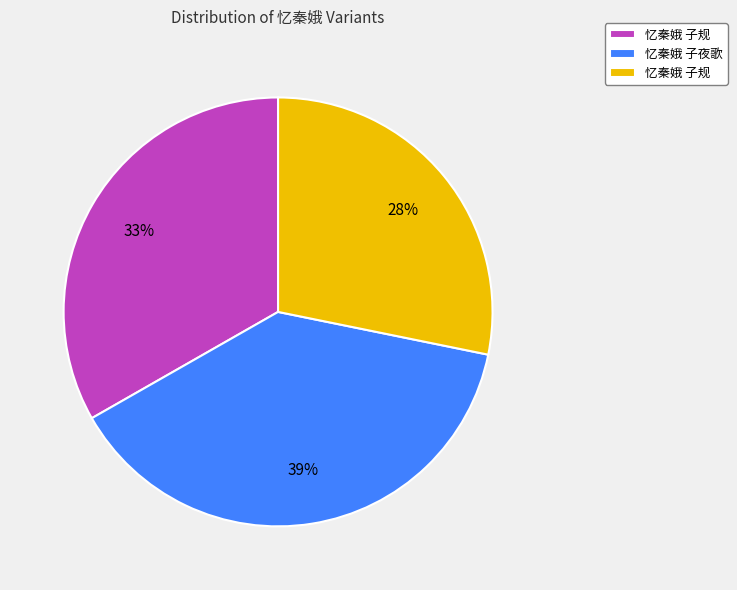

To the nearest percent, what is the average slice percentage?

33%